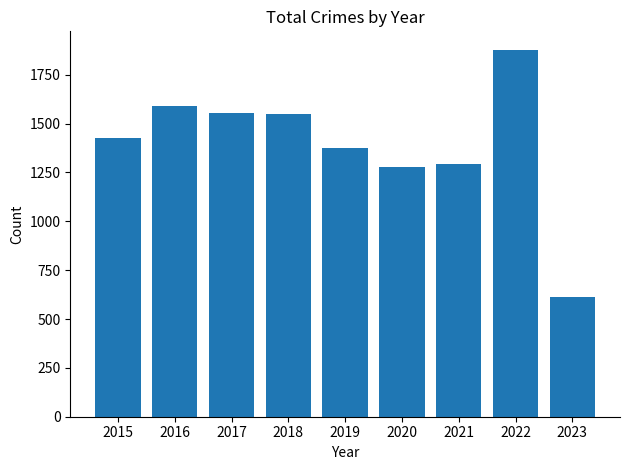

What is the maximum value shown in the chart?

1878